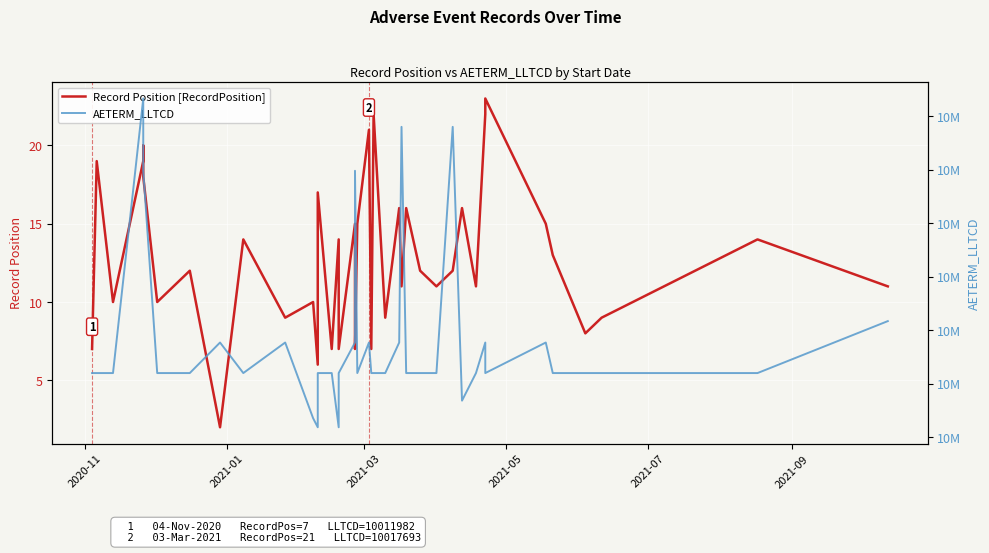

How many data points in AETERM_LLTCD are above 10011982?

14